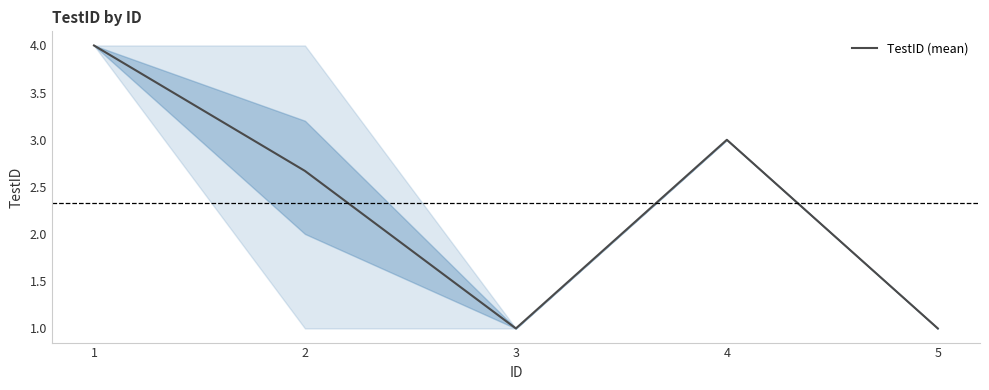

How many interior local valleys (lower than both neighbors) does the data have?

1